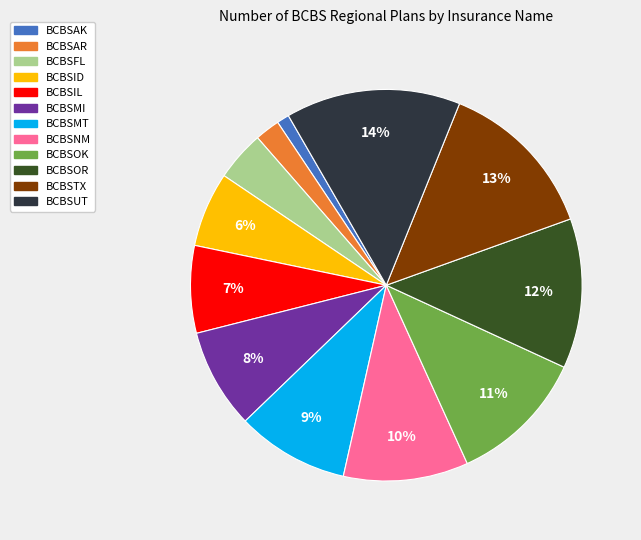

The BCBSIL slice represents 7% of the pie. True or false?

True